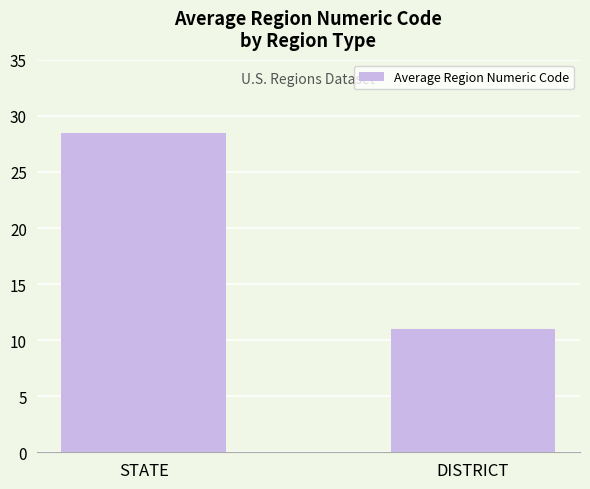

What is the average value?

19.8